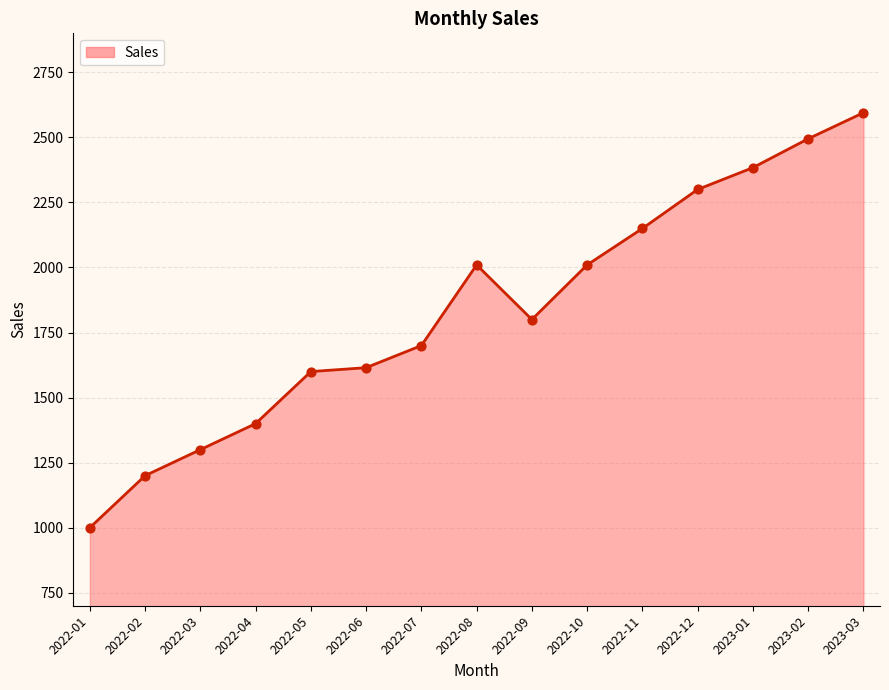

Between 2022-12 and 2022-09, which is larger?

2022-12